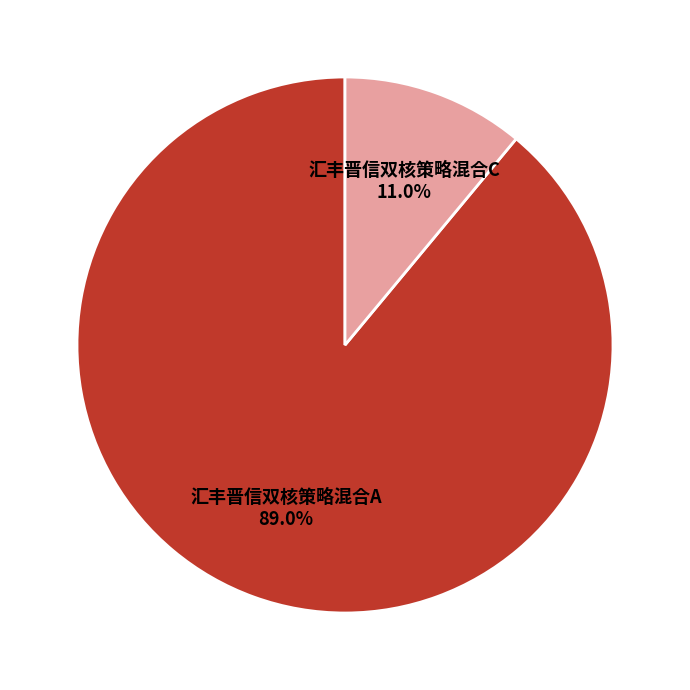

Count the number of slices in the pie.

2